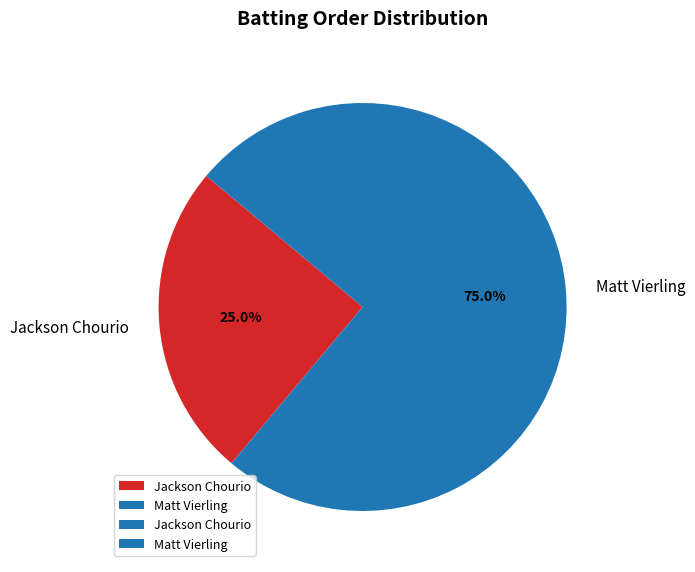

How many slices are in this pie chart?

2